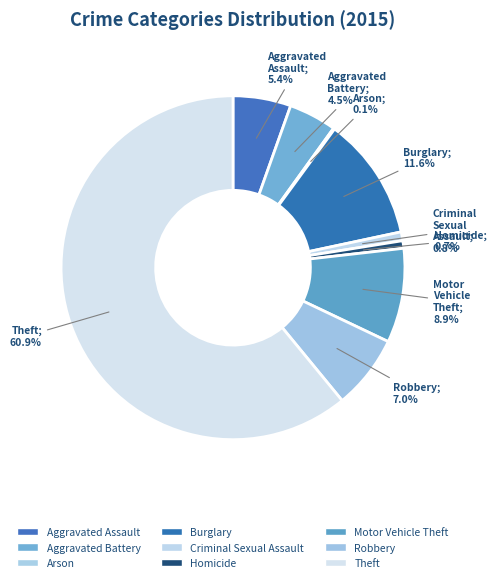

Count the number of slices in the pie.

9